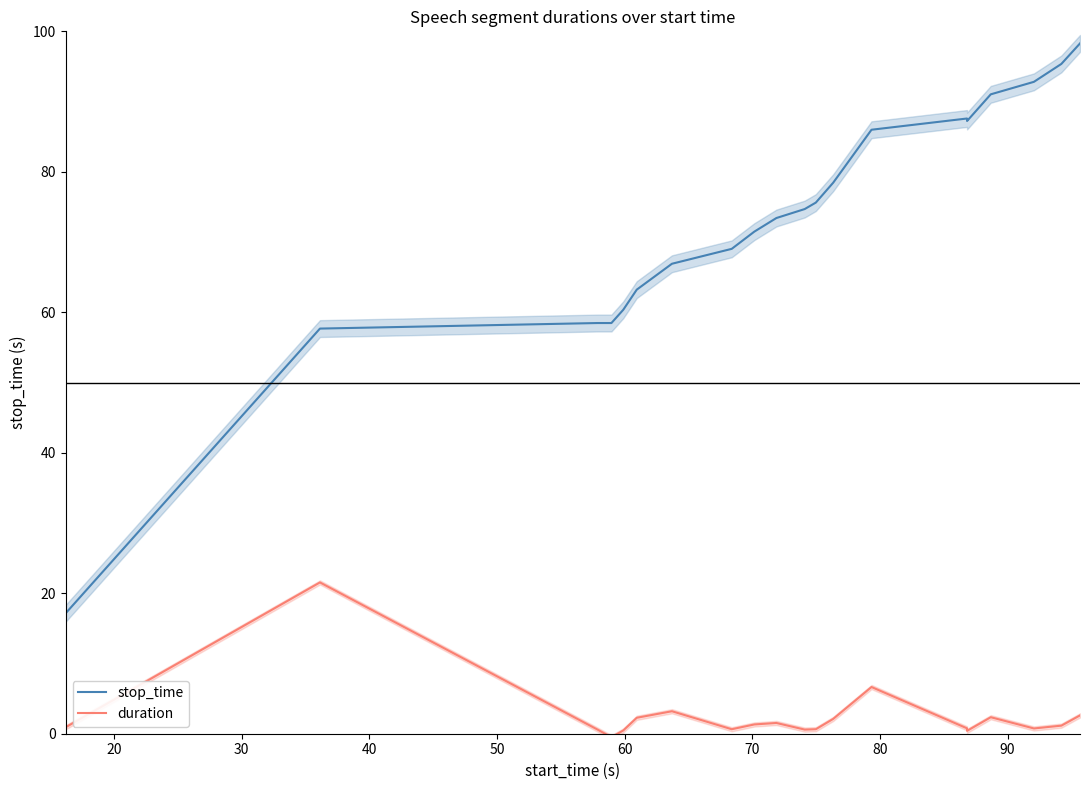

True or false: duration and stop_time intersect in this chart.

False